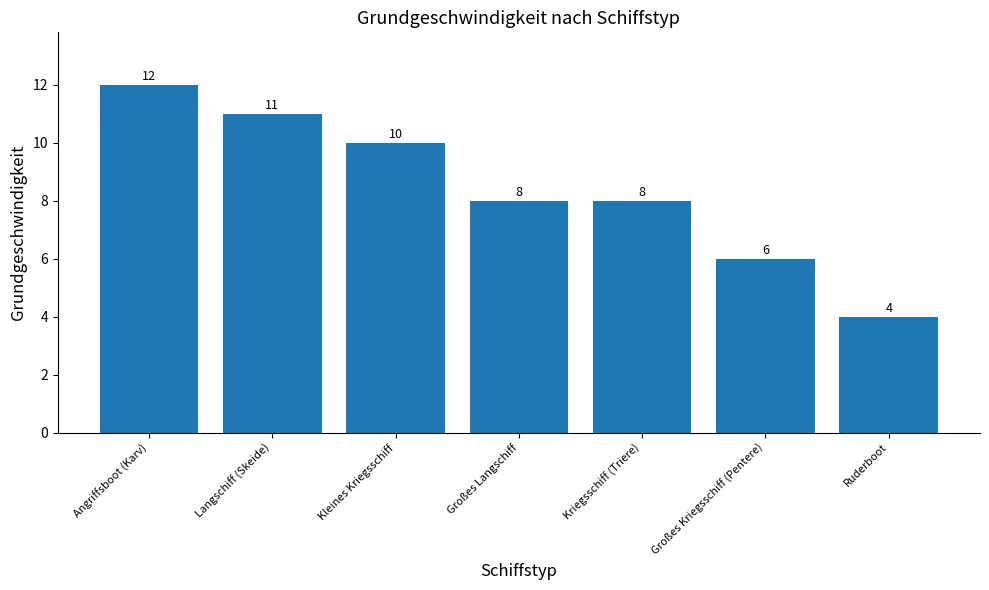

What is the change in value from Angriffsboot (Karv) to Langschiff (Skeide)?

-1